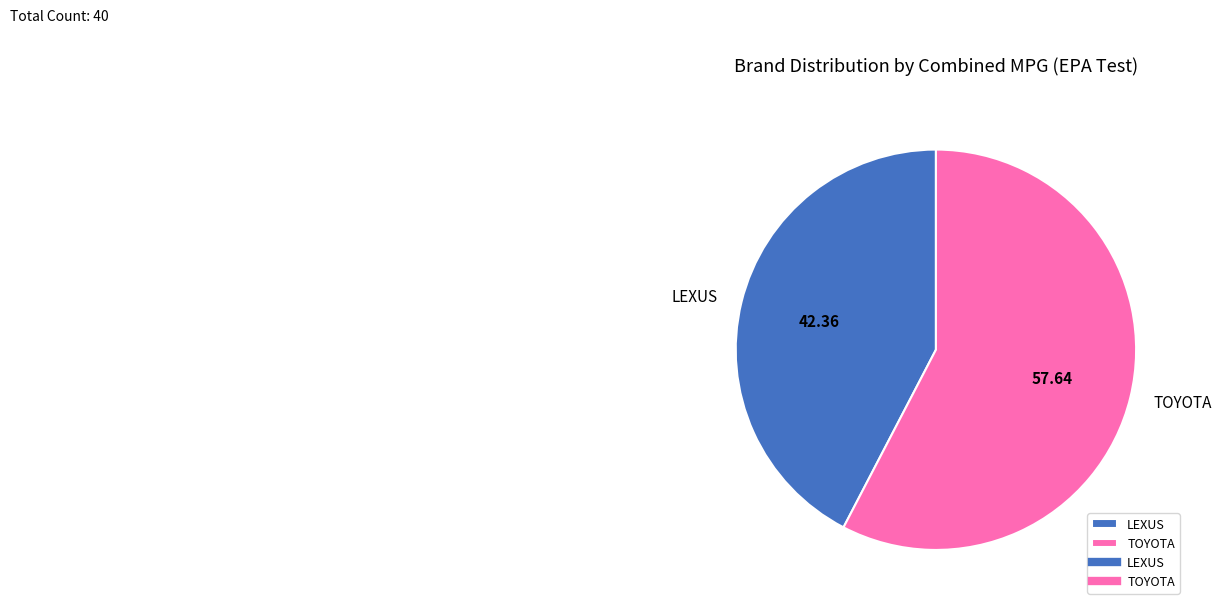

What is the largest slice in the pie chart?

TOYOTA